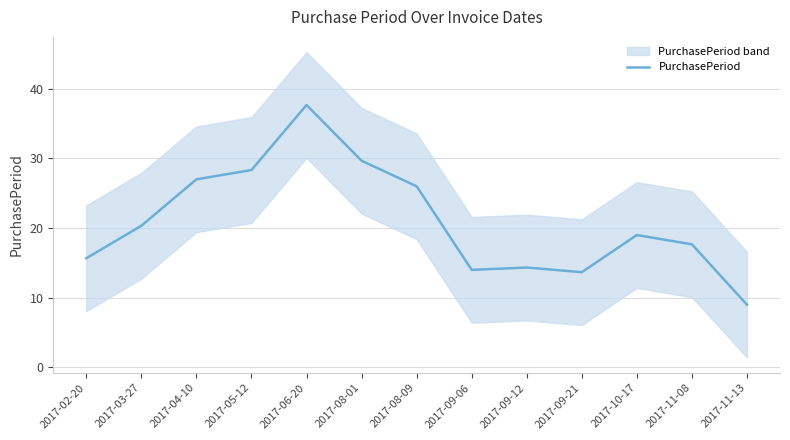

Reading left to right, list all the values displayed in this chart.

15.7	20.3	27.0	28.3	37.7	29.7	26.0	14.0	14.3	13.7	19.0	17.7	9.0